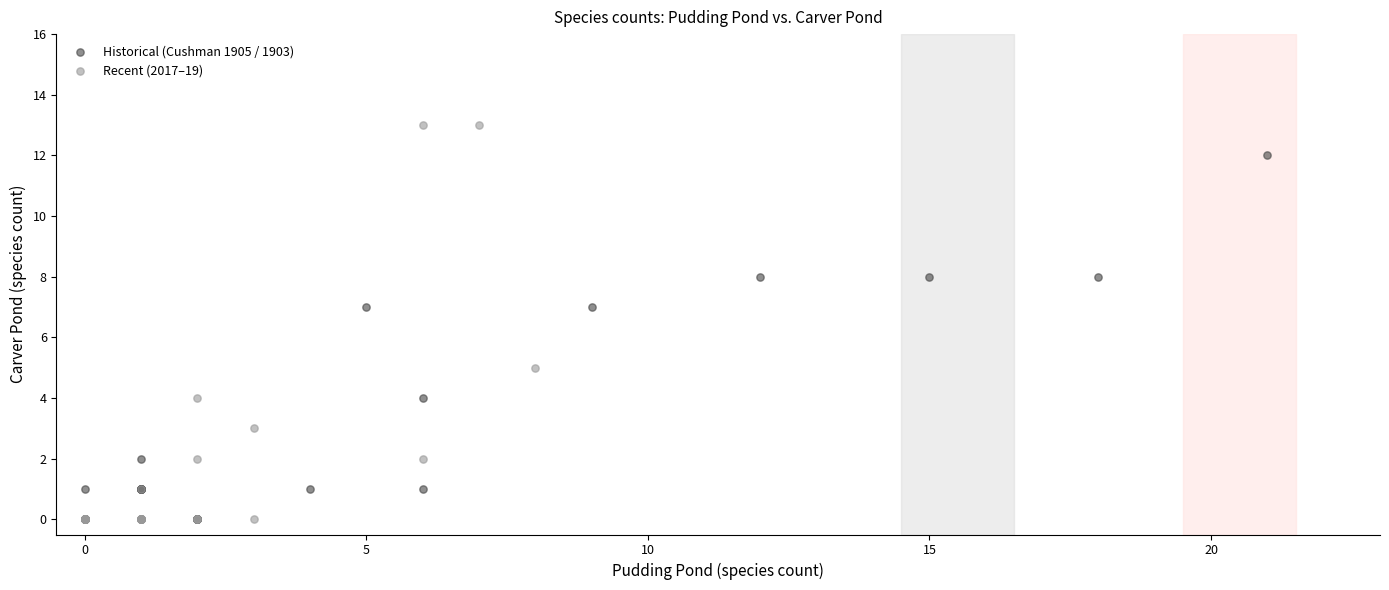

Which series reaches the maximum Y coordinate?

Recent (2017–19)